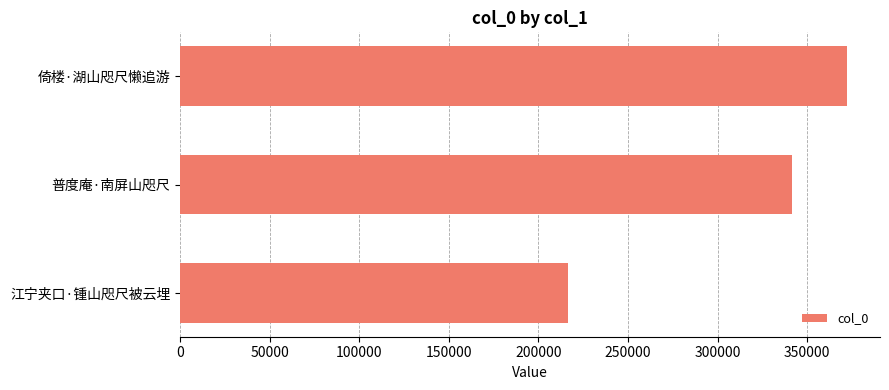

The value at 江宁夹口·锺山咫尺被云埋 is 216395. True or false?

True